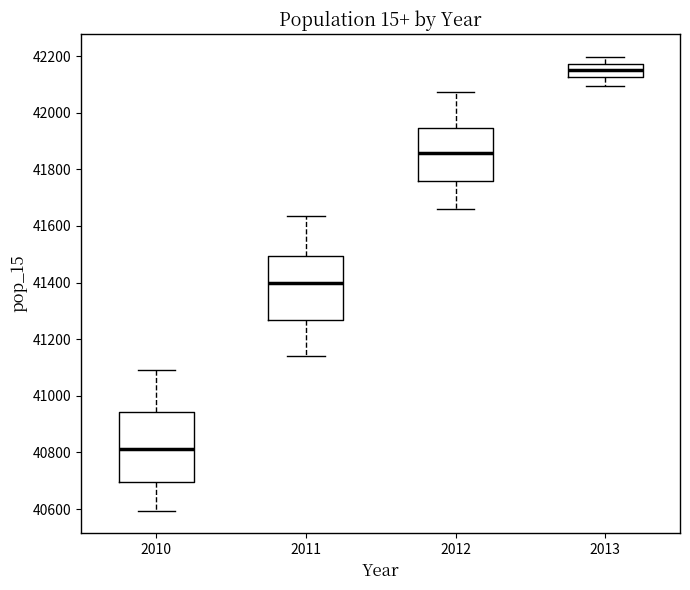

Which box's median line is the highest?

2013